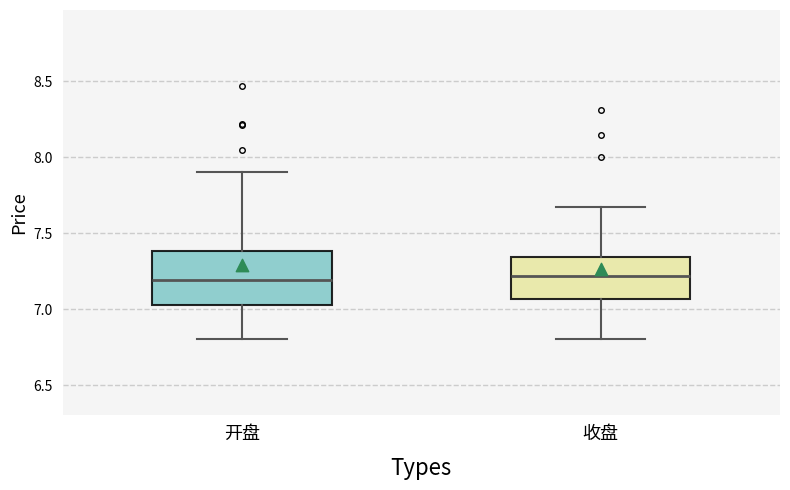

Reading left to right, read every box against the y-axis: the position of its median line, the range the box covers, and the ends of its whiskers. The values are not printed on the chart, so give them approximately, as read against the axis.

开盘: median 7.20, box 7.05 to 7.40, whiskers 6.80 to 7.90
收盘: median 7.20, box 7.05 to 7.35, whiskers 6.80 to 7.65